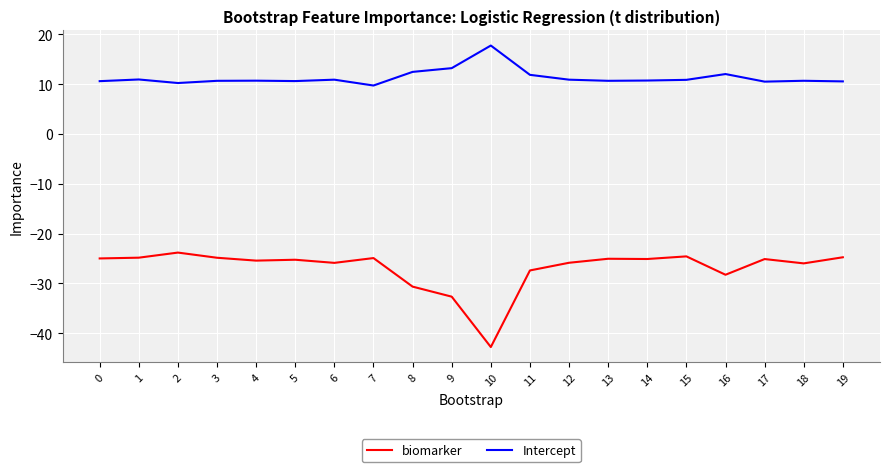

The biomarker series shows -44.5 at 3. True or false?

False